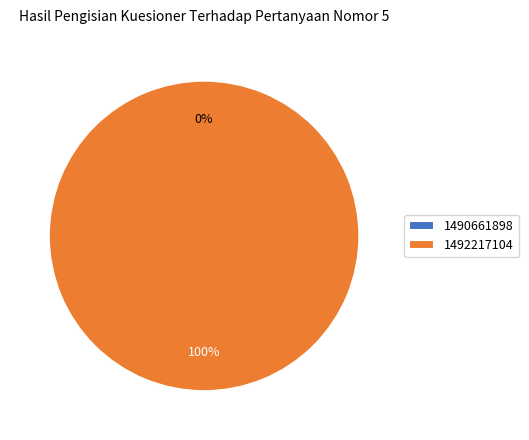

Rank the categories by value from highest to lowest.

1492217104, 1490661898, 2